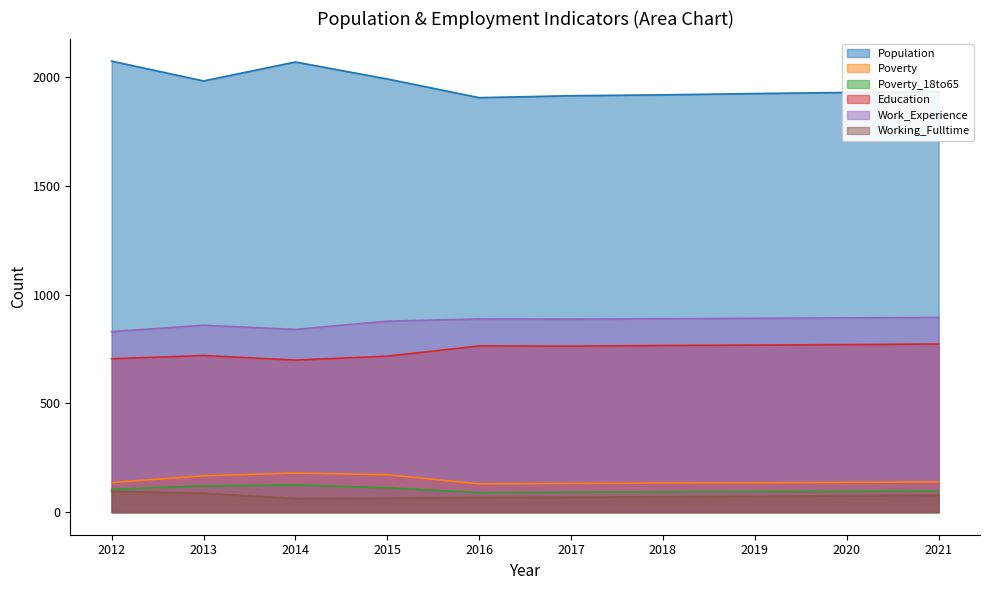

What is the difference between the maximum and minimum values in the Population series?

168